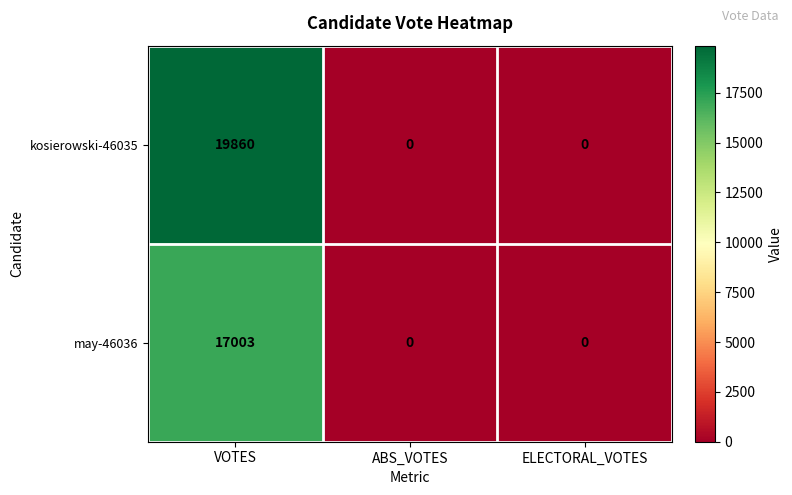

Reading left to right, list all the values displayed in this chart.

kosierowski-46035: 19860	0	0
may-46036: 17003	0	0